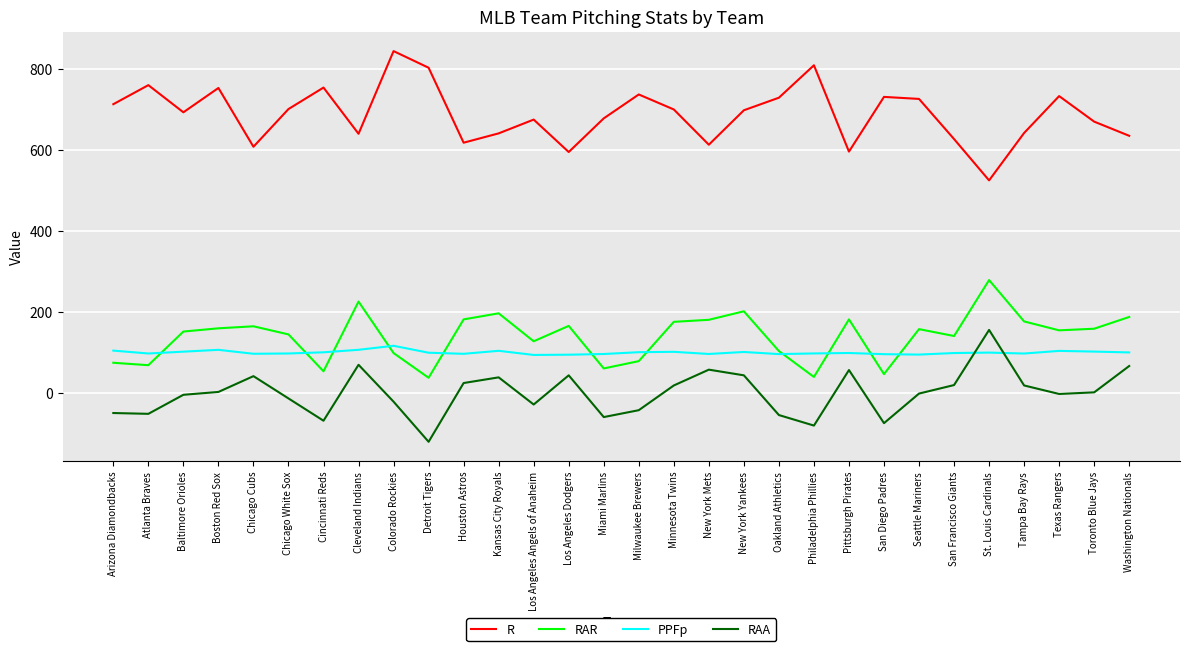

What is the difference between the second highest and second lowest values in the R series?

214.0